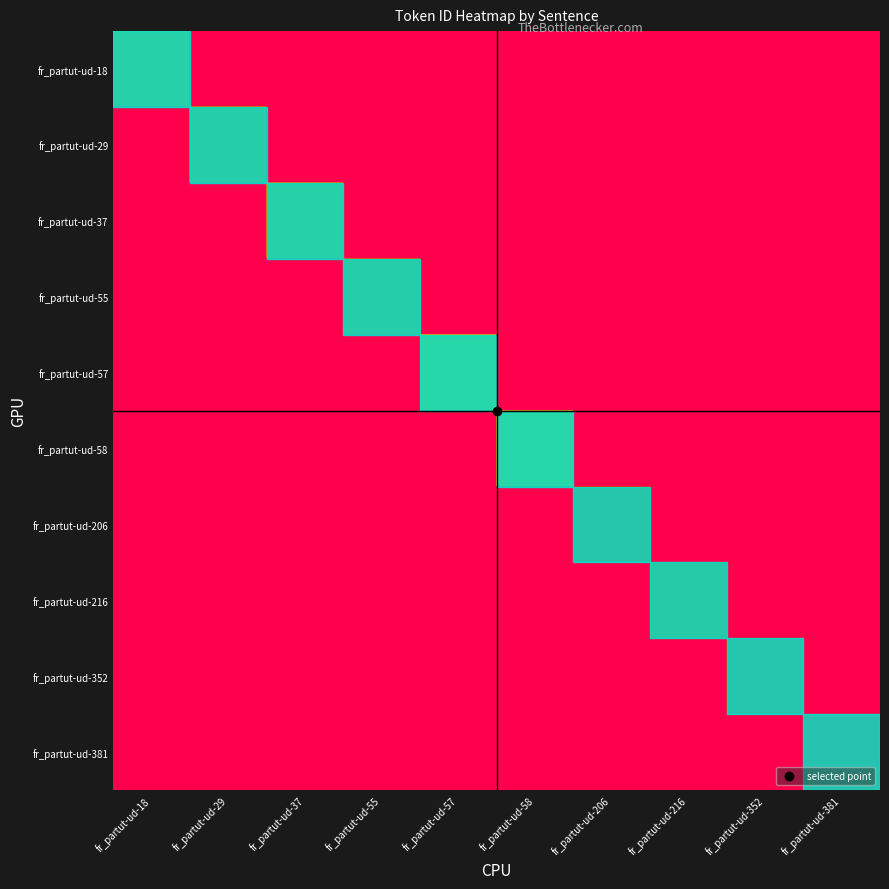

Rank the series at fr_partut-ud-58 from highest to lowest value.

fr_partut-ud-58, fr_partut-ud-18, fr_partut-ud-29, fr_partut-ud-37, fr_partut-ud-55, fr_partut-ud-57, fr_partut-ud-206, fr_partut-ud-216, fr_partut-ud-352, fr_partut-ud-381